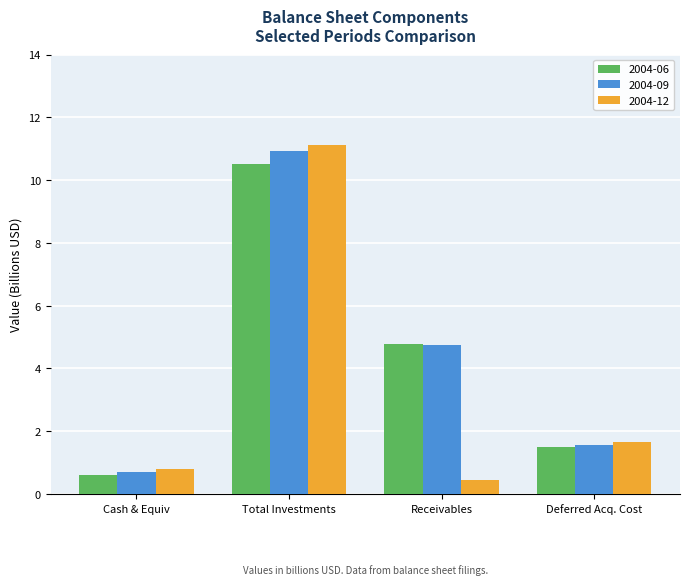

Read the 2004-09 value at Cash & Equiv.

0.7